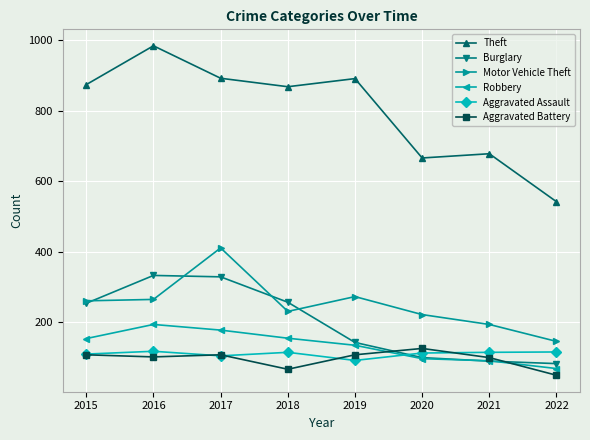

What is the value of the Aggravated Assault point at the 3rd from the left?

105